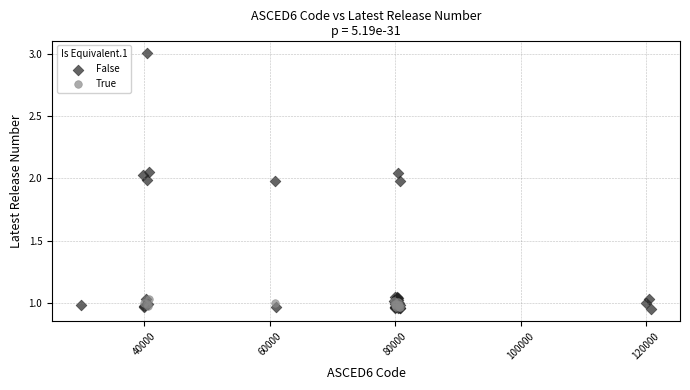

Which series reaches the maximum Y coordinate?

False